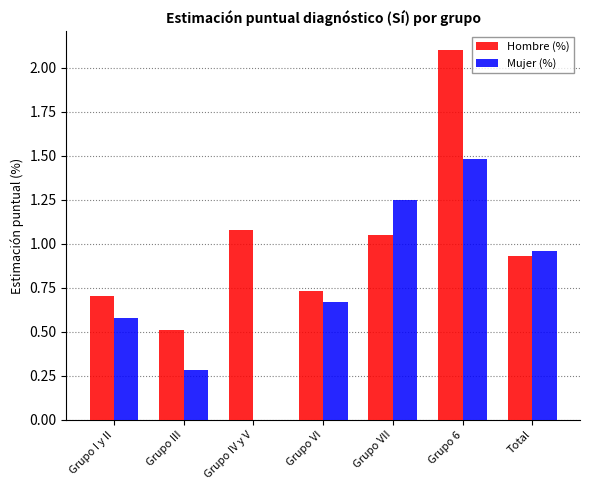

What is the greatest value displayed?

2.1